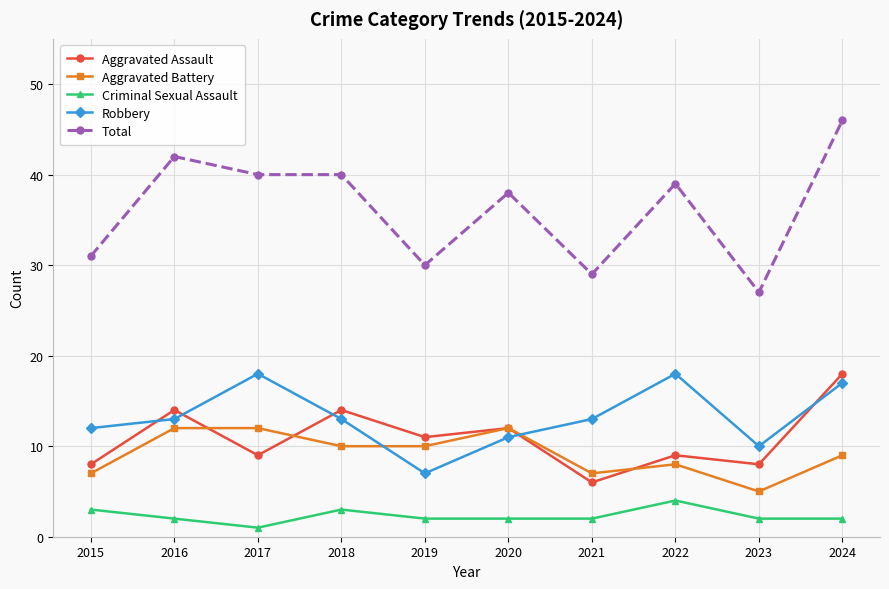

What value does the Aggravated Battery series have at 2022?

8